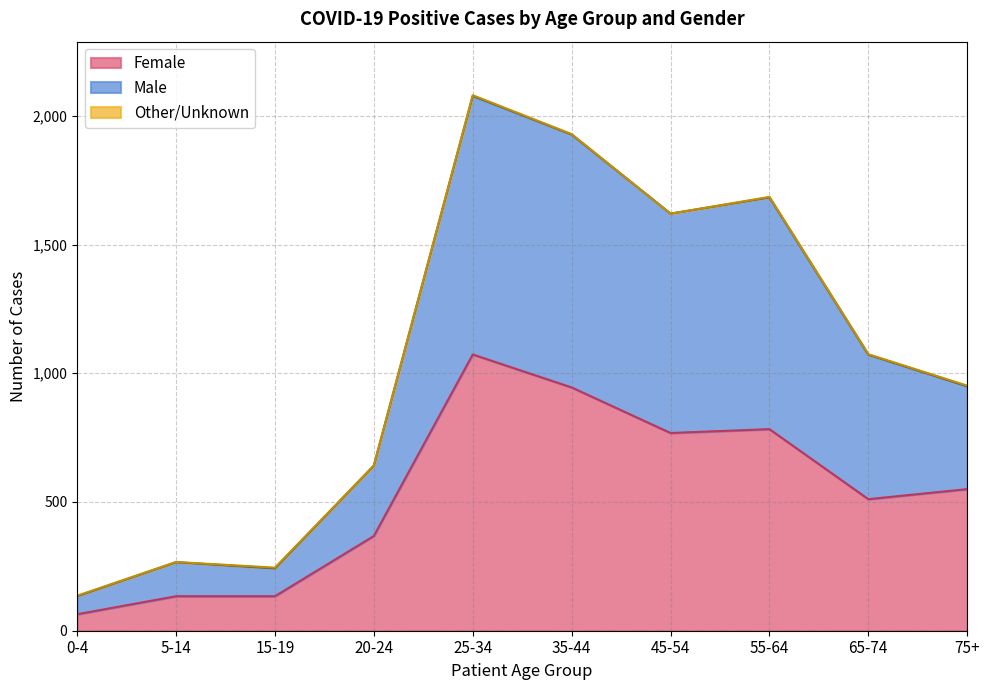

True or false: Female and Male intersect in this chart.

False